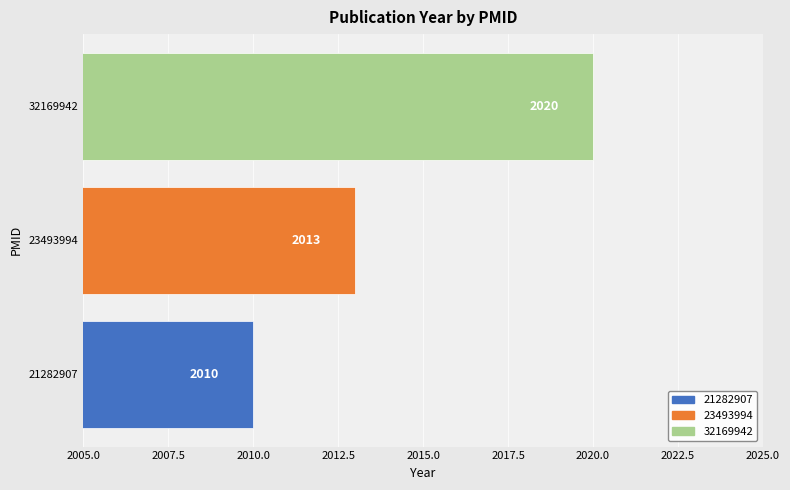

List the labels in order of value, smallest first.

21282907, 23493994, 32169942